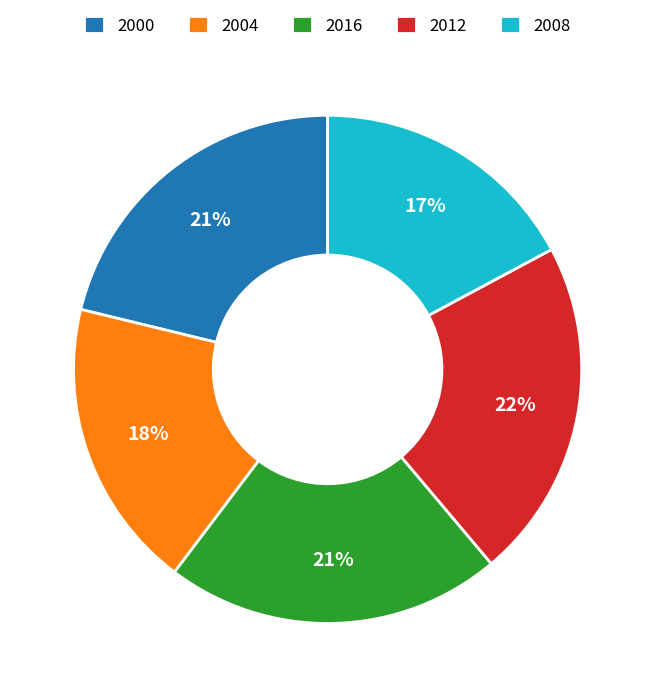

Is 2000 the majority of the pie?

No